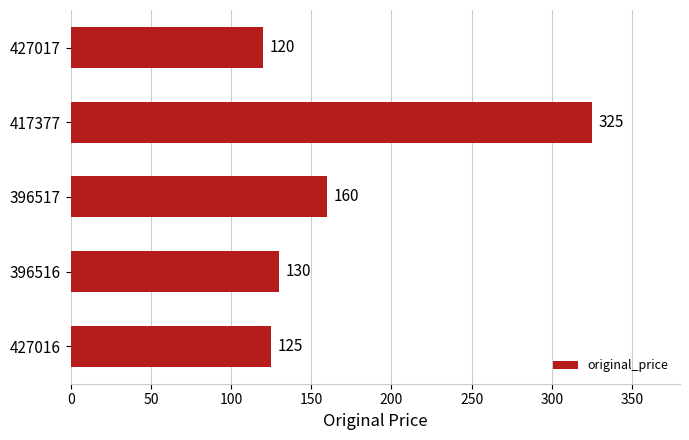

Reading bottom to top, extract all data points from this chart.

125	130	160	325	120